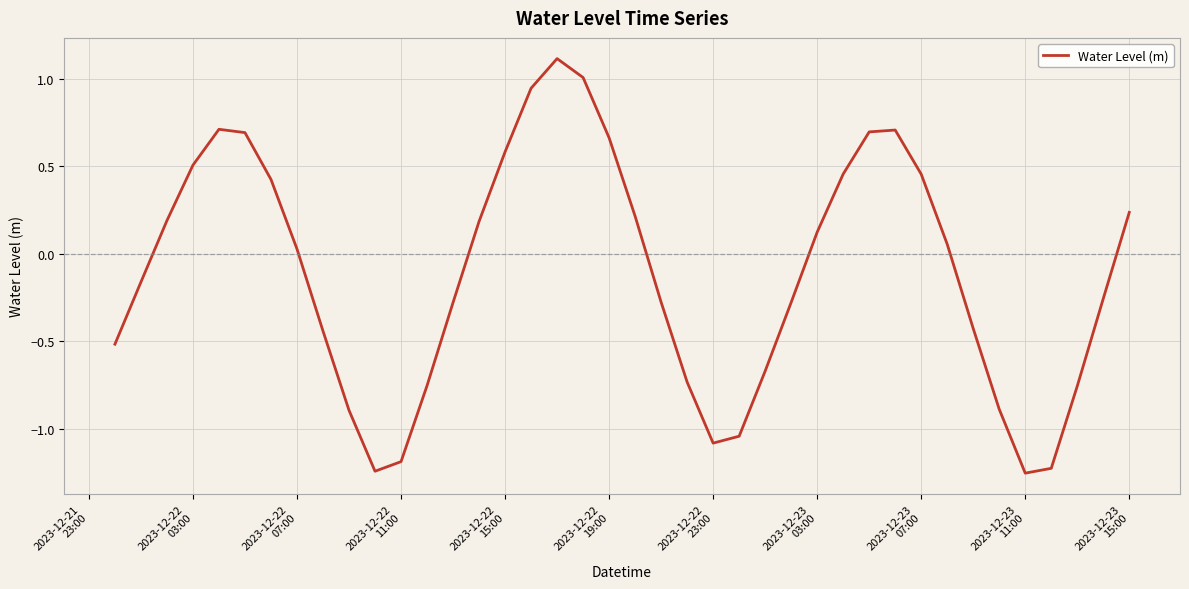

What is the maximum value shown in the chart?

1.1